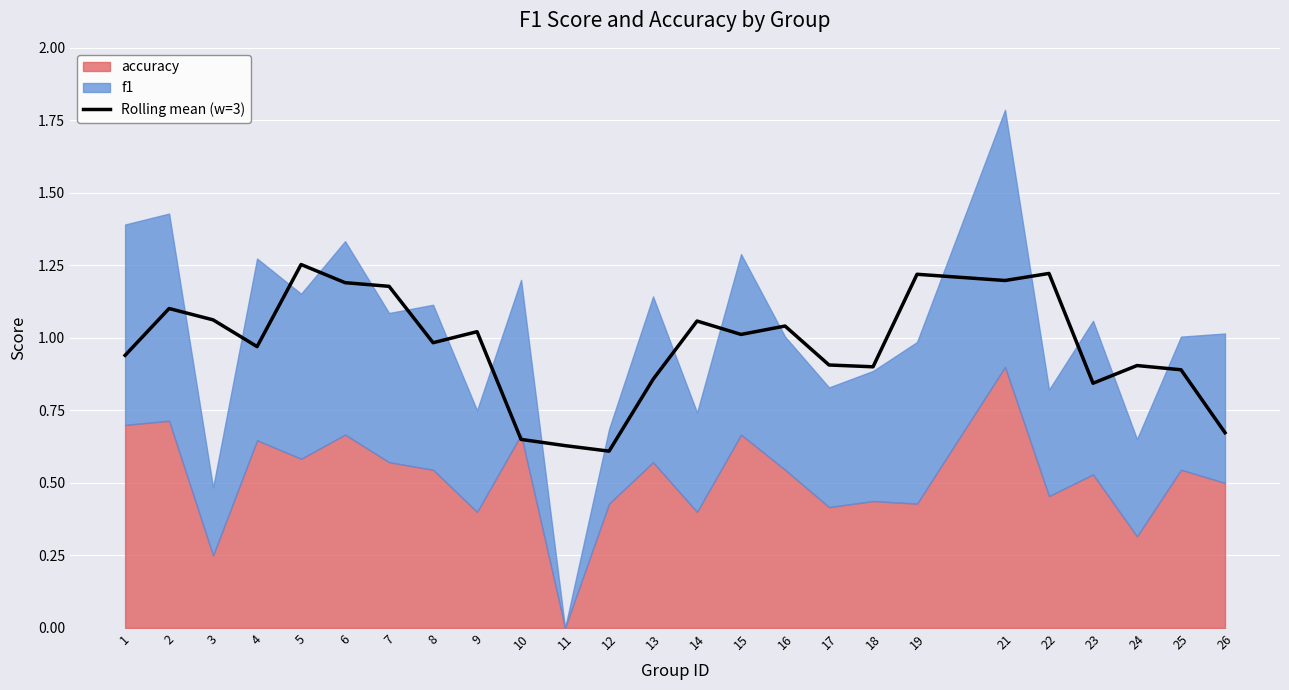

List the labels in order of value, smallest first.

12, 11, 10, 26, 23, 13, 25, 18, 24, 17, 1, 4, 8, 15, 9, 16, 14, 3, 2, 7, 6, 21, 19, 22, 5